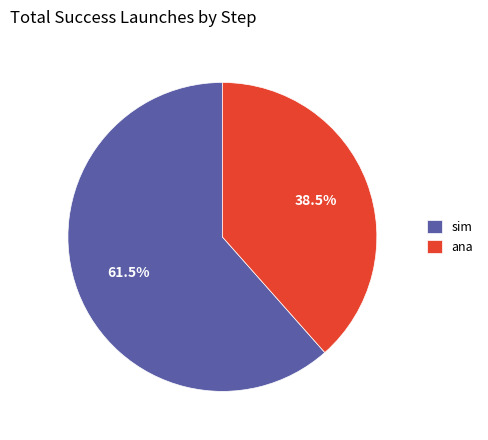

Count the number of slices in the pie.

2